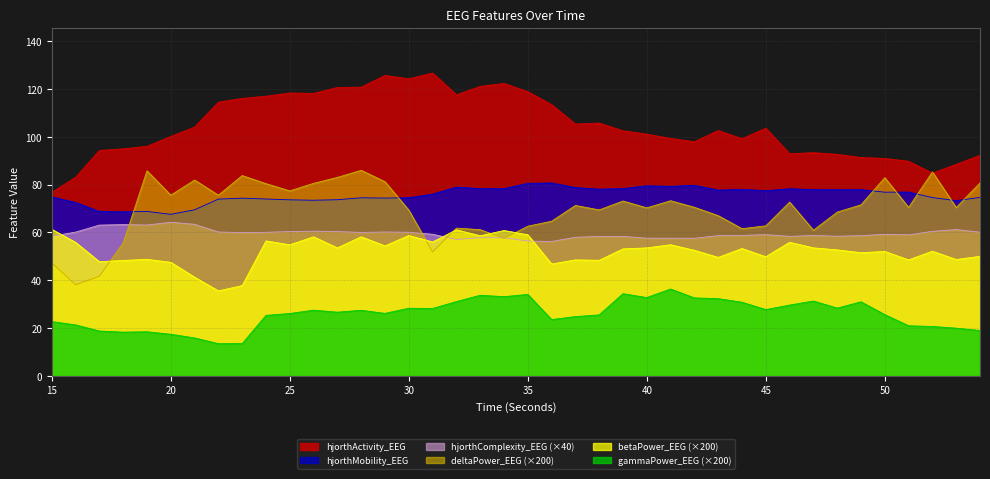

How many distinct data groups are displayed?

6